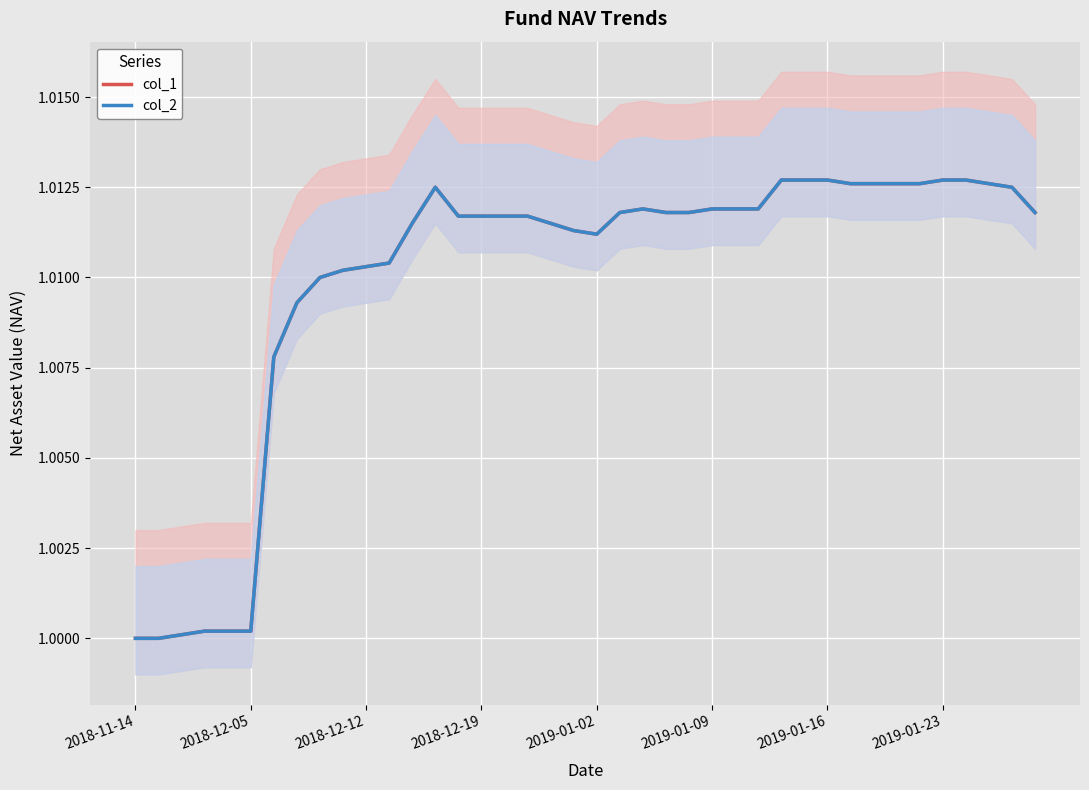

Is this an area chart (filled region under the line)?

No